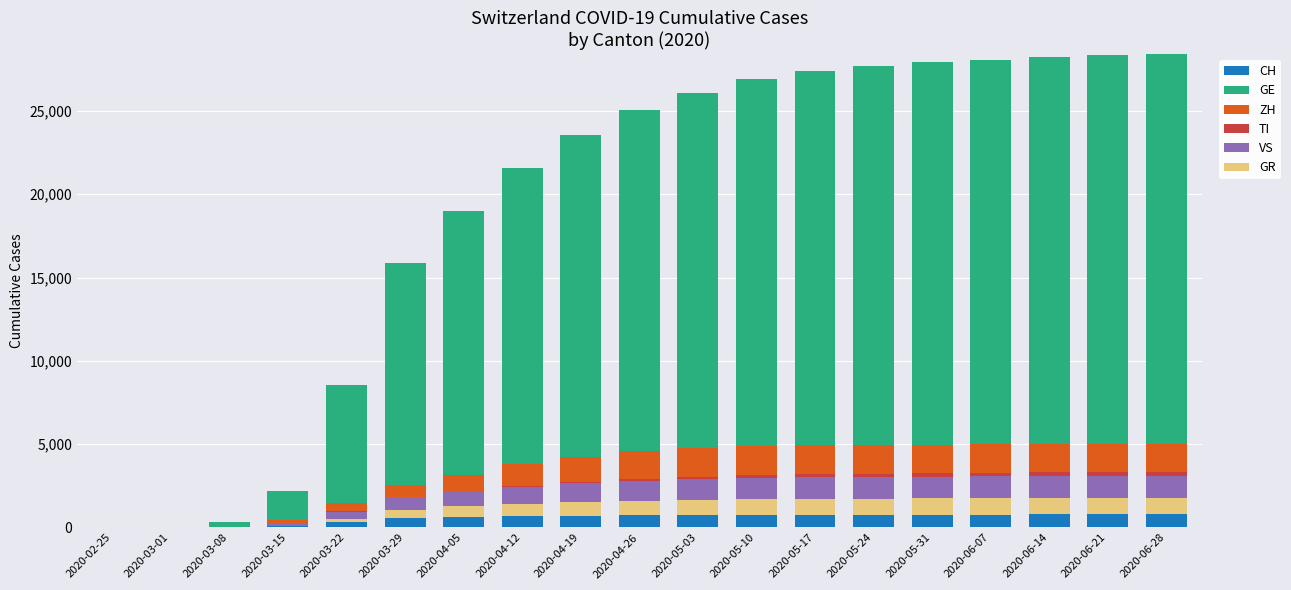

How many categories are shown in the chart?

19